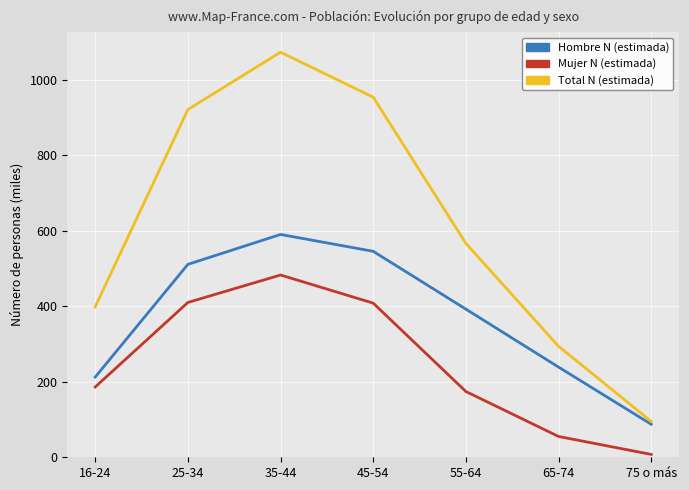

What is the total value across all series at 65-74?

587.8